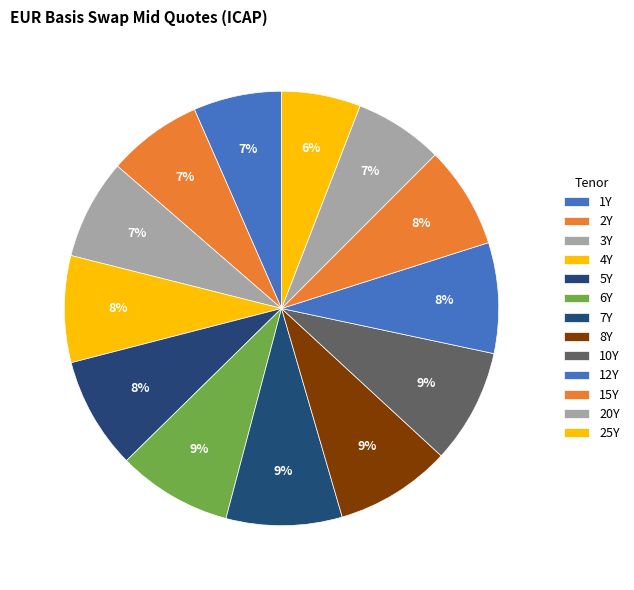

Does 3Y represent more than half of the total?

No